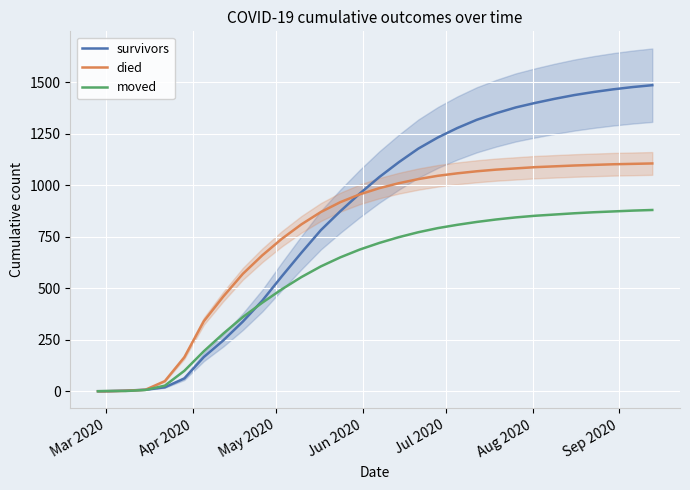

Count the number of categories in the chart.

30